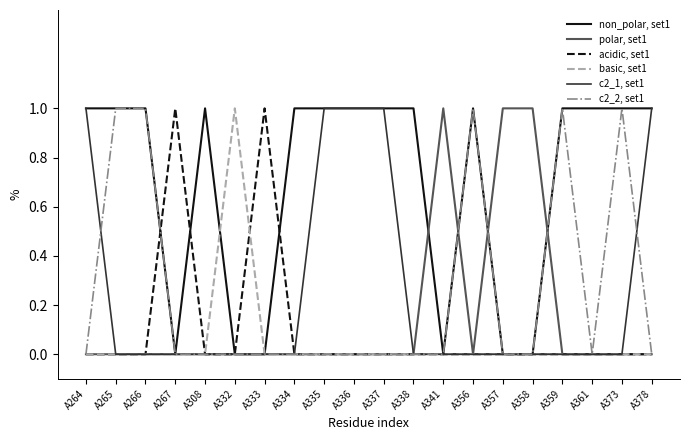

The value of acidic, set1 at A333 is 1. True or false?

True